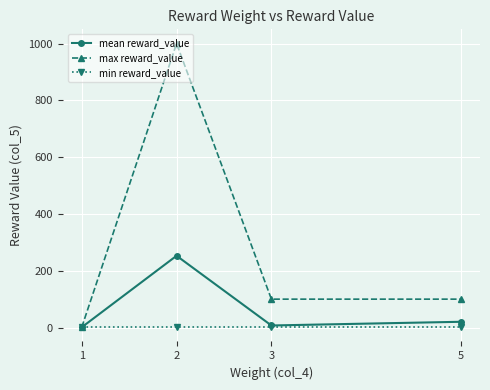

Reading left to right, extract all data points from this chart.

mean reward_value: 1.0	252.8	7.3	20.3
max reward_value: 1.0	1000.0	100.0	100.0
min reward_value: 1.0	1.0	1.0	1.0